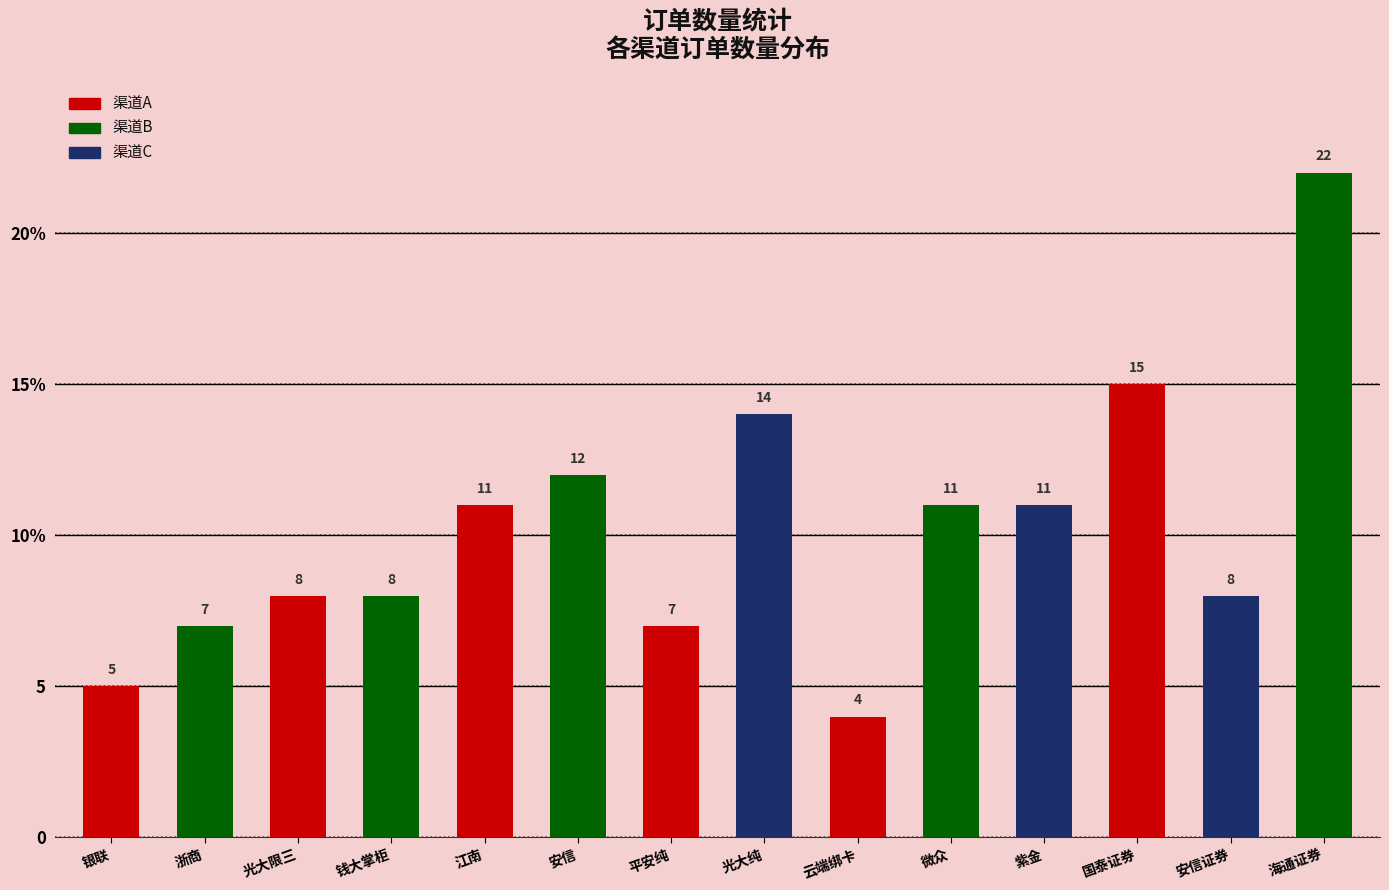

At which label does the data first exceed 11?

安信